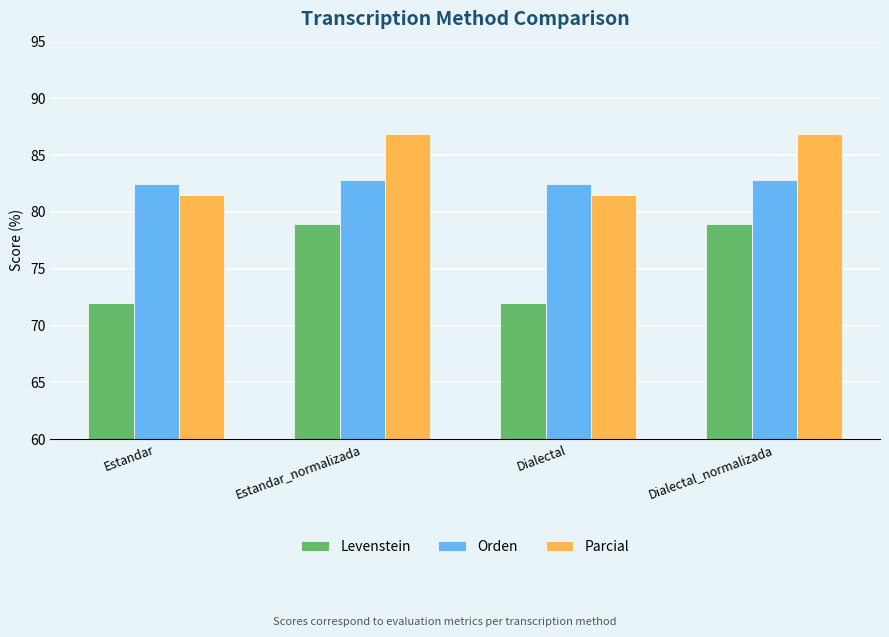

What is the difference between the highest and lowest values at Estandar?

10.5